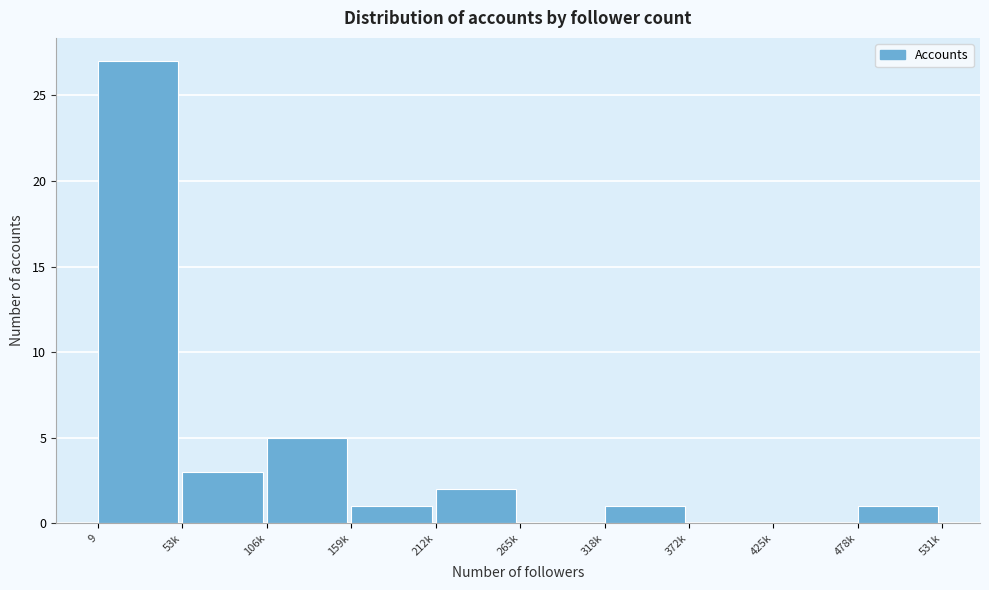

Reading left to right, list all the values displayed in this chart.

9=27	53k=3	106k=5	159k=1	212k=2	265k=0	318k=1	372k=0	425k=0	478k=1